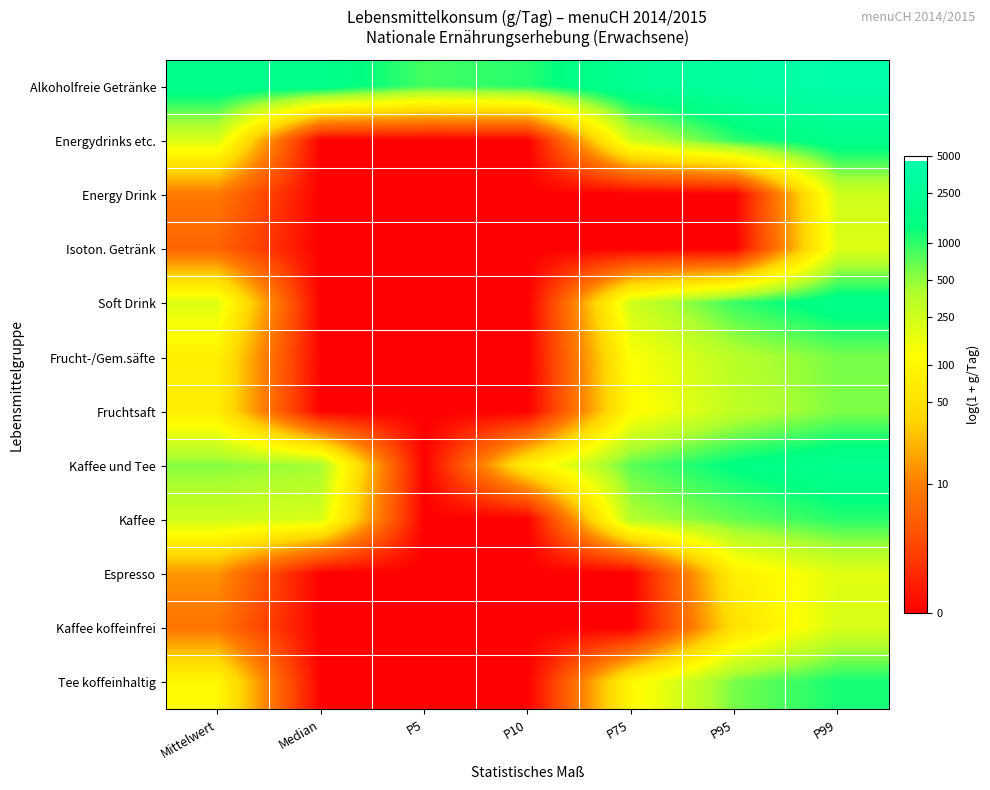

Which has a higher value, Median or P75?

P75